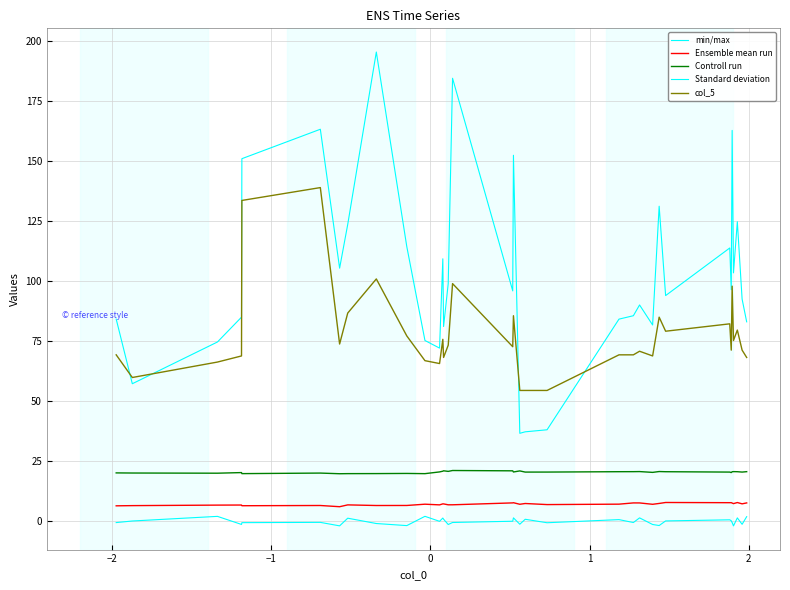

Reading right to left, what are all the values shown in this chart?

min/max: 1.9	-1.3	1.4	-2.0	-0.6	0.1	0.5	0.1	-1.8	-1.4	1.4	-0.6	0.6	-0.7	0.8	-1.3	1.4	-0.0	-0.6	-1.4	0.8	1.3	-0.1	2.0	-1.9	-1.0	1.2	-2.0	-0.5	-0.6	-1.4	2.0	0.0	-0.6
Ensemble mean run: 7.6	7.2	7.7	7.3	7.5	7.7	7.7	7.8	7.4	7.0	7.6	7.6	7.1	6.9	7.3	7.0	7.7	7.6	6.8	6.8	7.2	7.2	6.8	7.1	6.5	6.5	6.8	6.0	6.5	6.4	6.7	6.7	6.5	6.4
Controll run: 20.6	20.5	20.6	20.6	20.6	20.2	20.5	20.6	20.7	20.3	20.7	20.6	20.6	20.5	20.4	20.9	20.5	21.0	21.1	20.7	21.0	20.8	20.5	19.8	19.9	19.8	19.8	19.8	20.0	19.8	20.2	20.0	20.1	20.1
Standard deviation: 83.1	92.6	124.8	103.5	162.9	96.5	113.9	94.0	131.3	81.8	90.1	85.7	84.2	38.1	37.2	36.6	152.6	96.0	184.7	99.0	81.1	109.4	72.2	75.3	114.5	195.6	123.7	105.5	163.4	151.1	85.0	74.7	57.3	84.2
col_5: 68.2	71.3	79.7	75.3	98.0	71.3	82.3	79.2	85.0	68.9	70.8	69.3	69.3	54.5	54.5	54.5	85.7	72.7	99.0	73.4	68.2	75.8	65.7	66.9	77.2	101.0	86.8	73.8	139.1	133.7	68.9	66.3	59.9	69.3